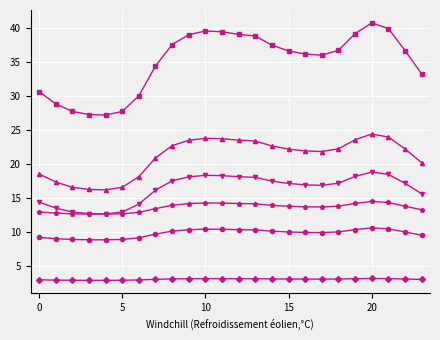

What is the minimum value shown in the chart?

2.9